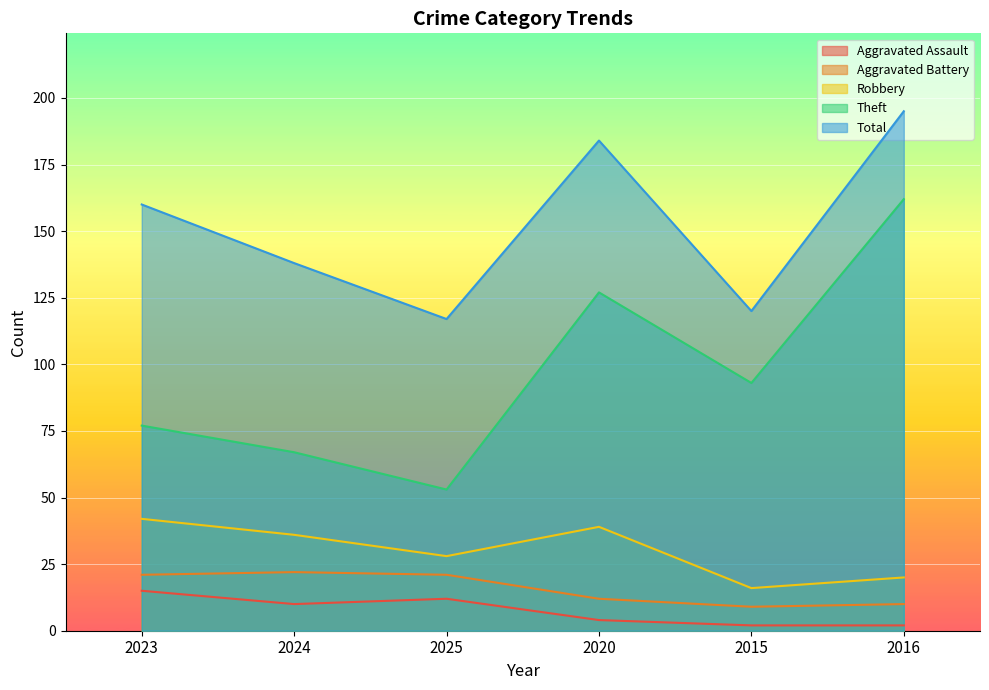

At 2024, list the series in order from largest to smallest.

Total, Theft, Robbery, Aggravated Battery, Aggravated Assault